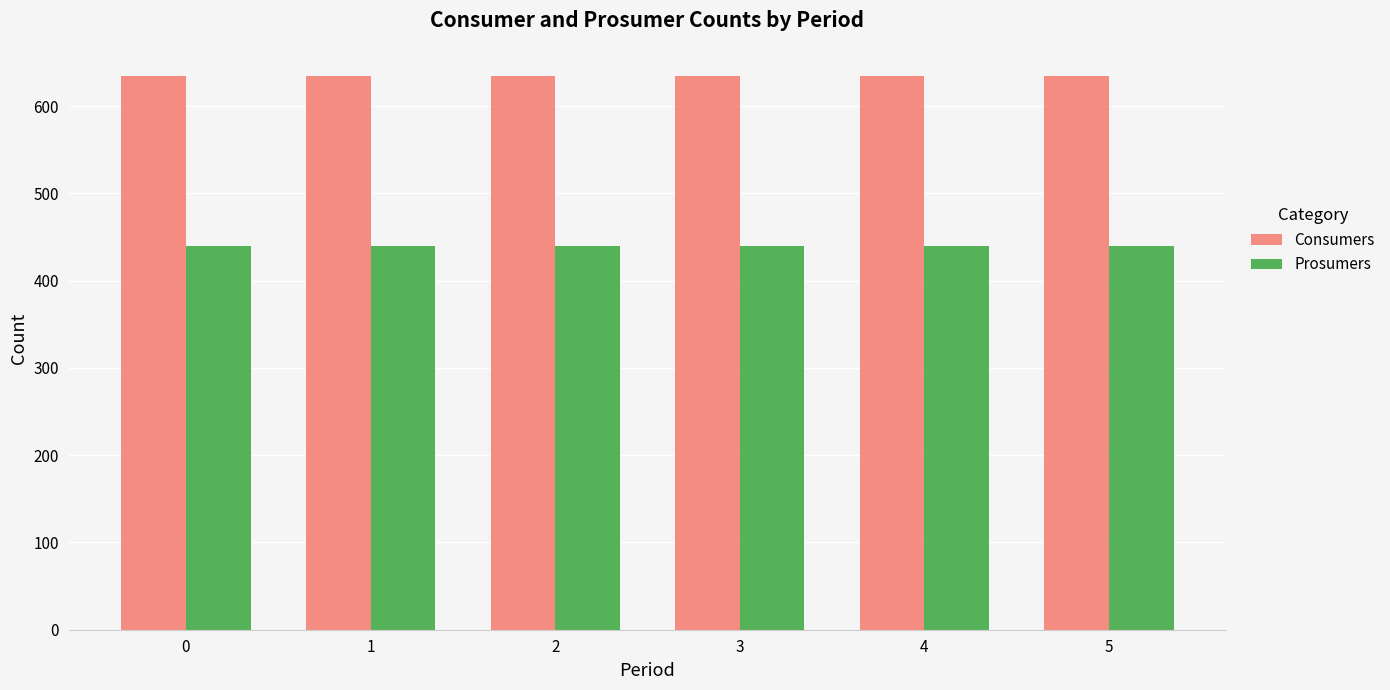

How many bars are there in each group?

2